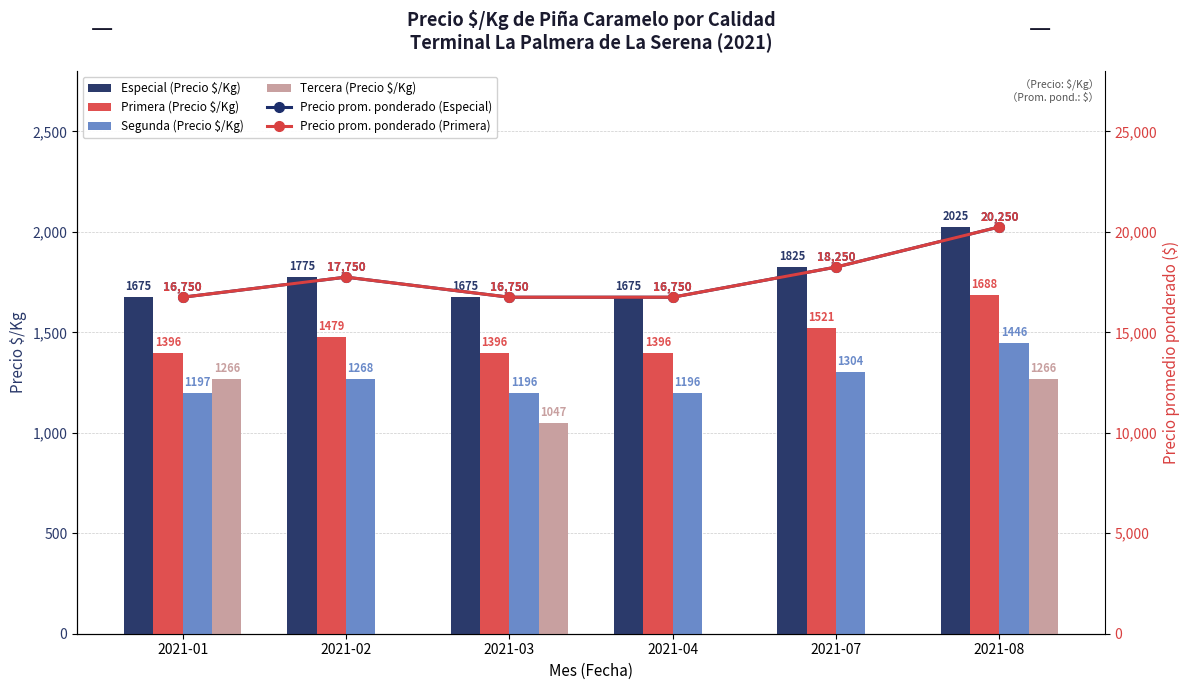

At which category does the chart reach its peak across all series?

2021-08